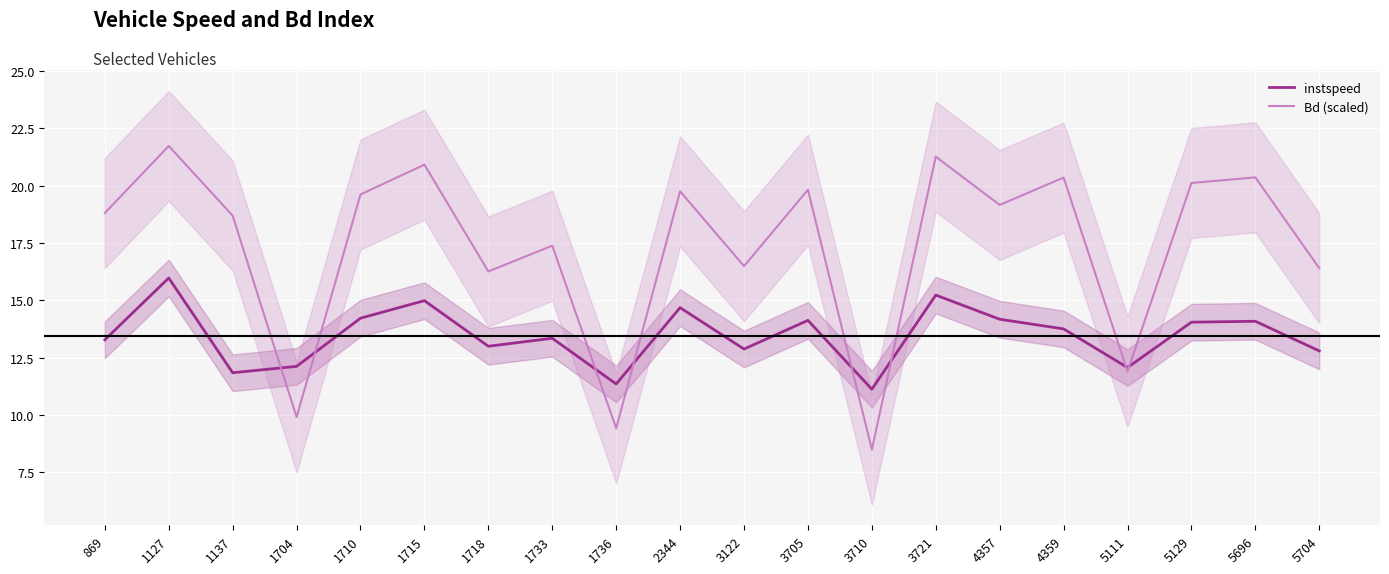

Which series has the widest spread of values?

Bd (scaled)